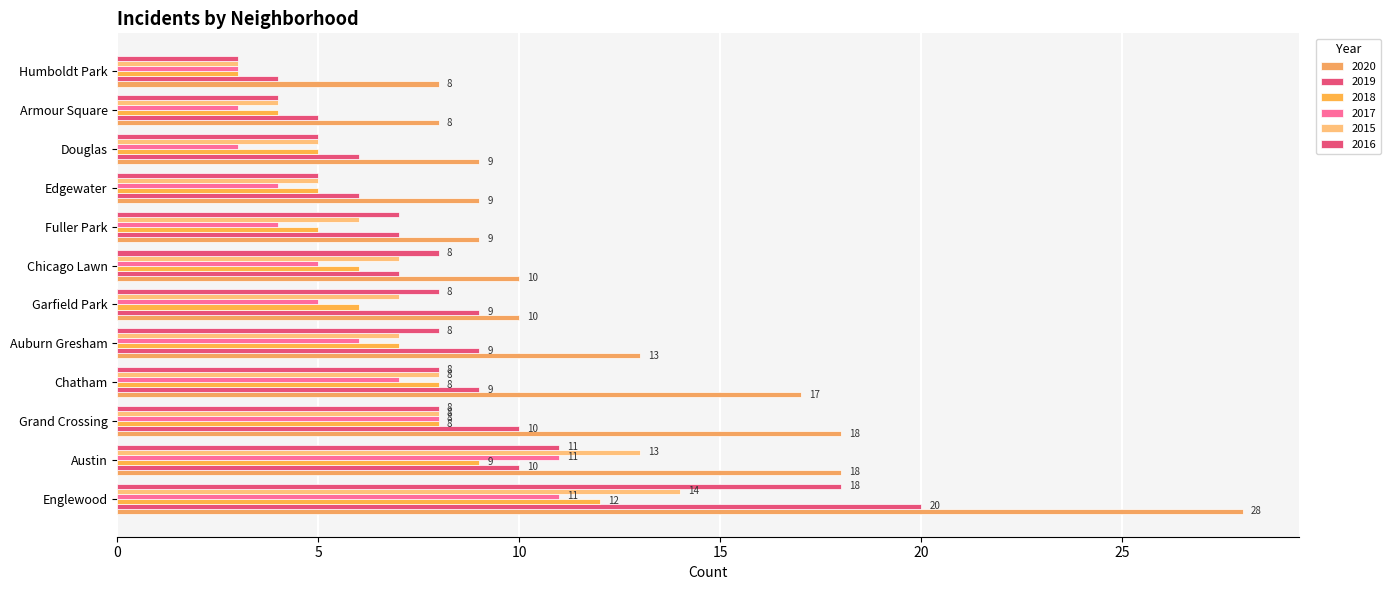

The value of 2018 at Austin is 9. True or false?

True